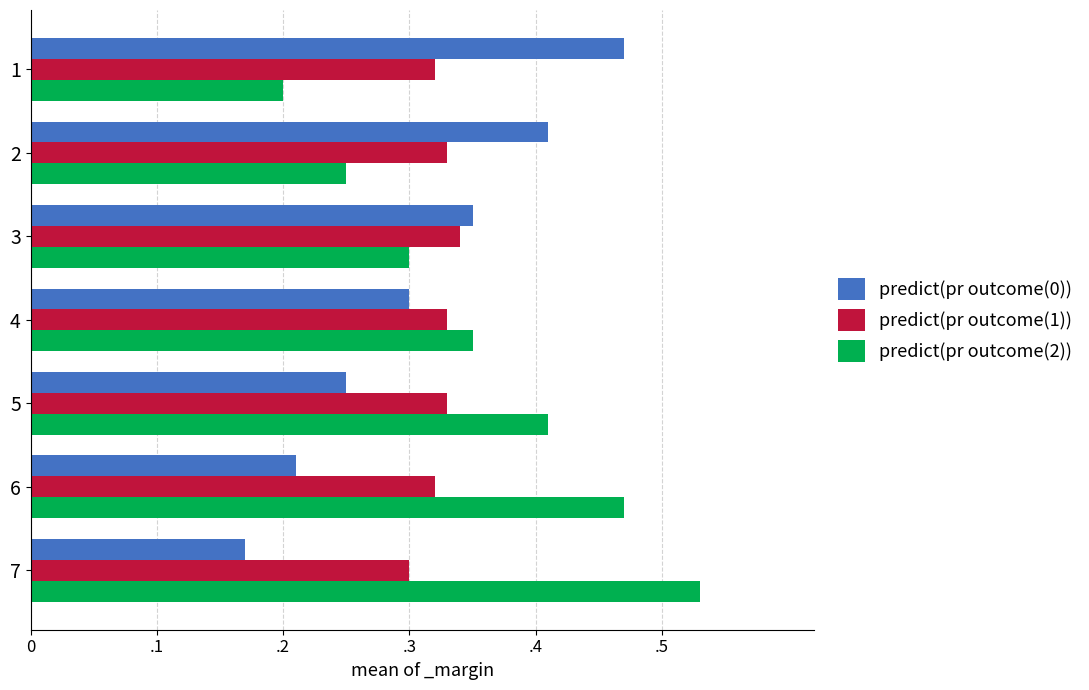

What are all the series names shown in the legend?

predict(pr outcome(0)), predict(pr outcome(1)), predict(pr outcome(2))